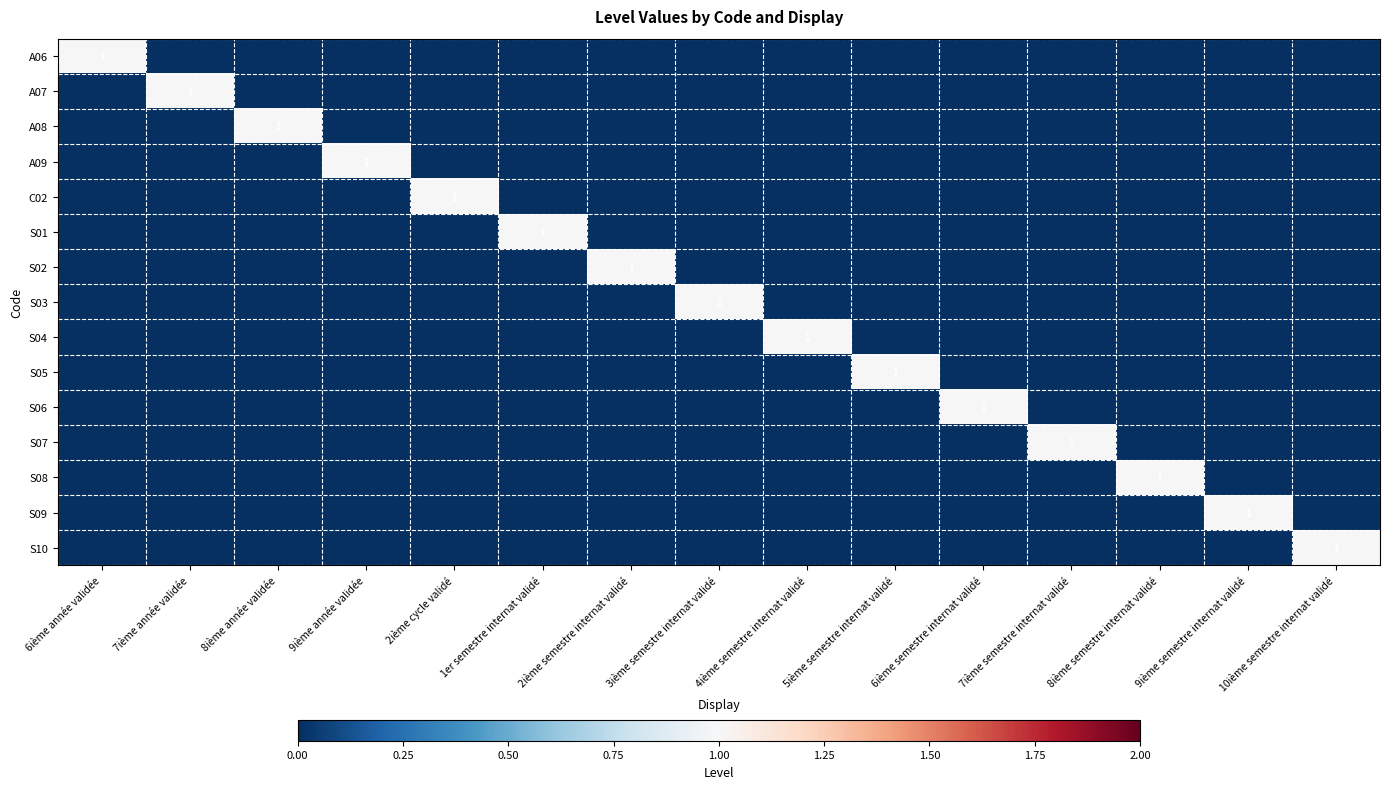

Is it true that S06 equals 1 at 6ième semestre internat validé?

True